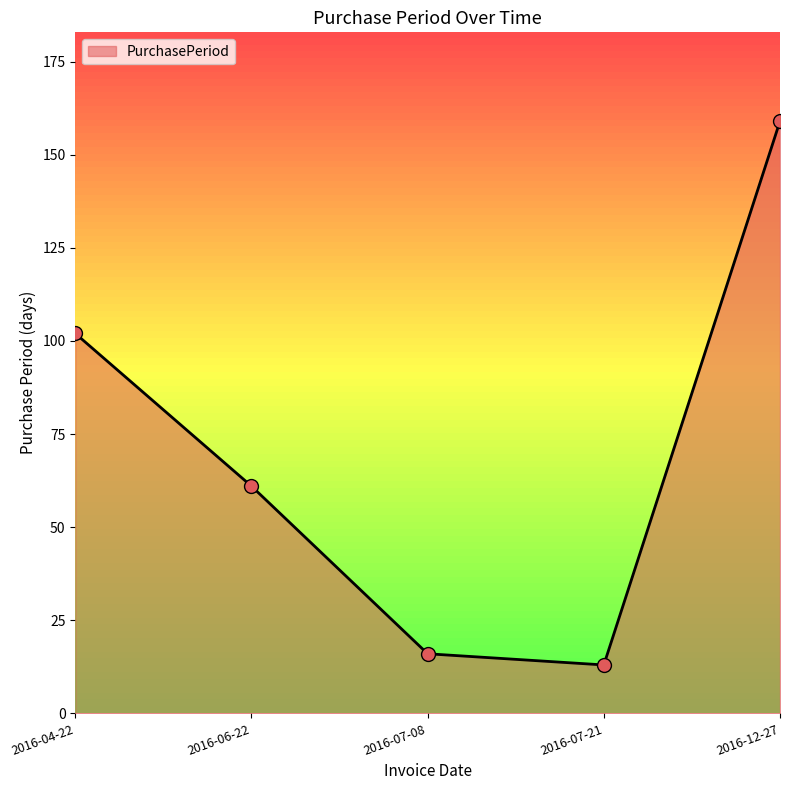

What is the ratio of the value at 2016-06-22 to the value at 2016-07-21?

4.7